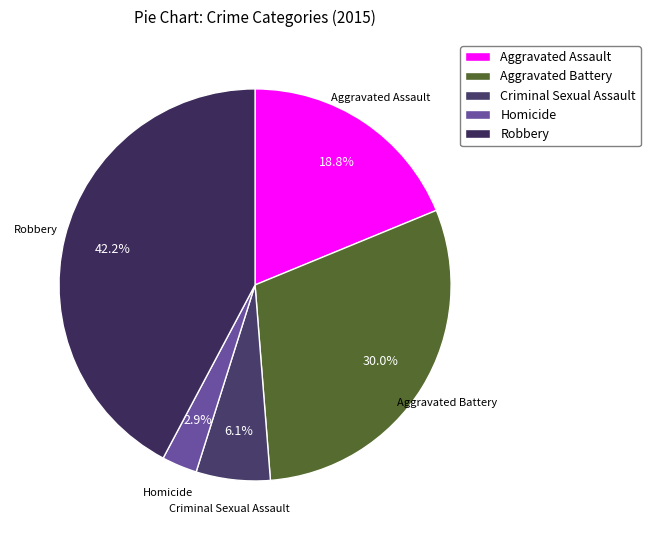

Which category has the biggest portion of the pie?

Robbery